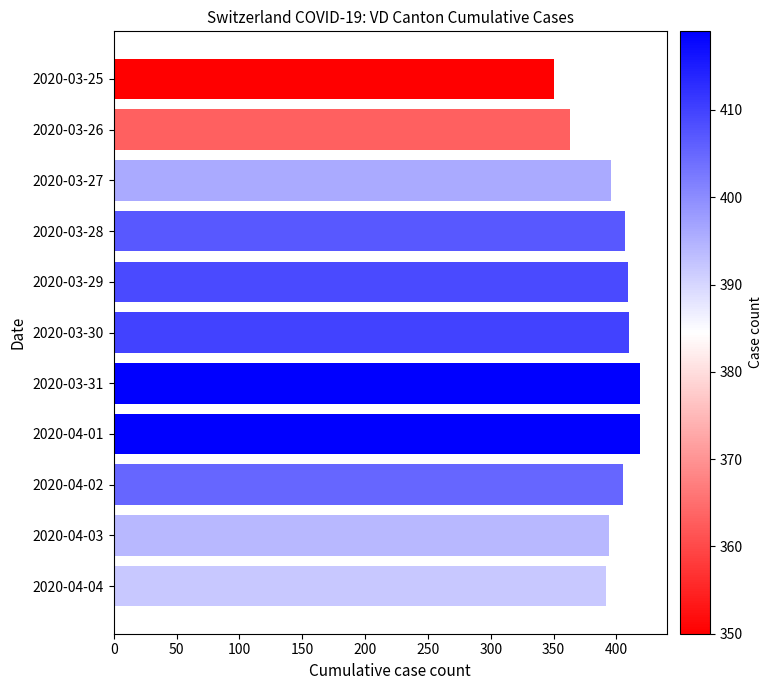

What is the sum of all values?

4364